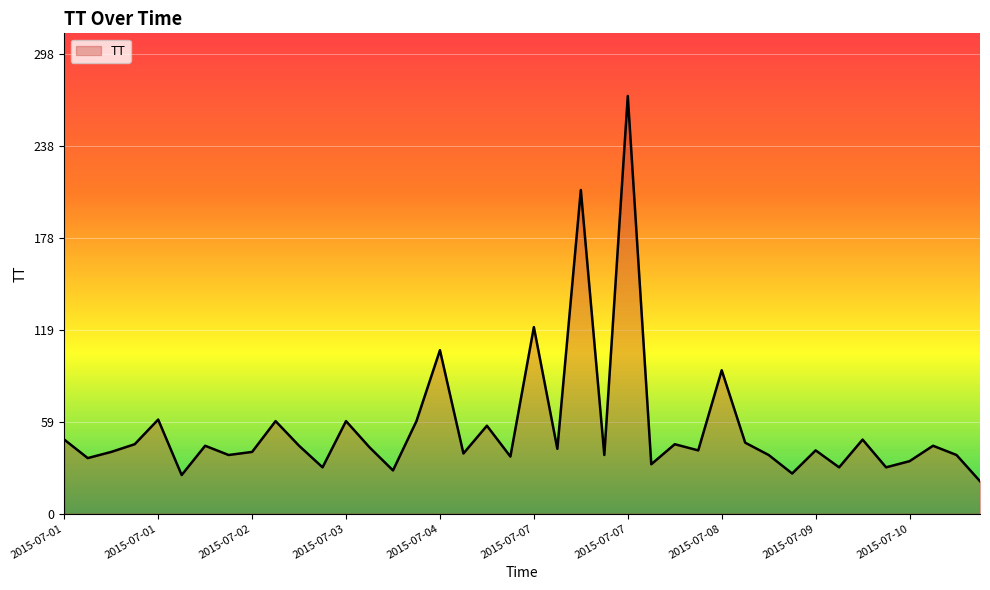

What is the minimum value shown in the chart?

21